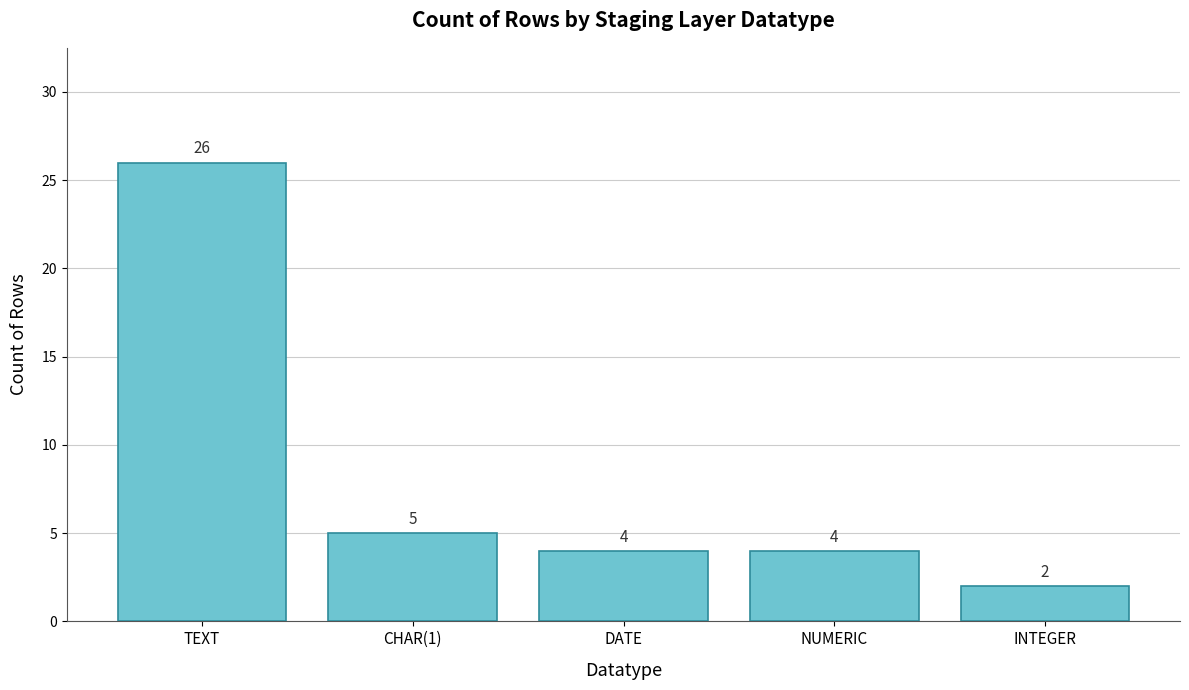

What is the ratio of the value at TEXT to the value at DATE?

6.5